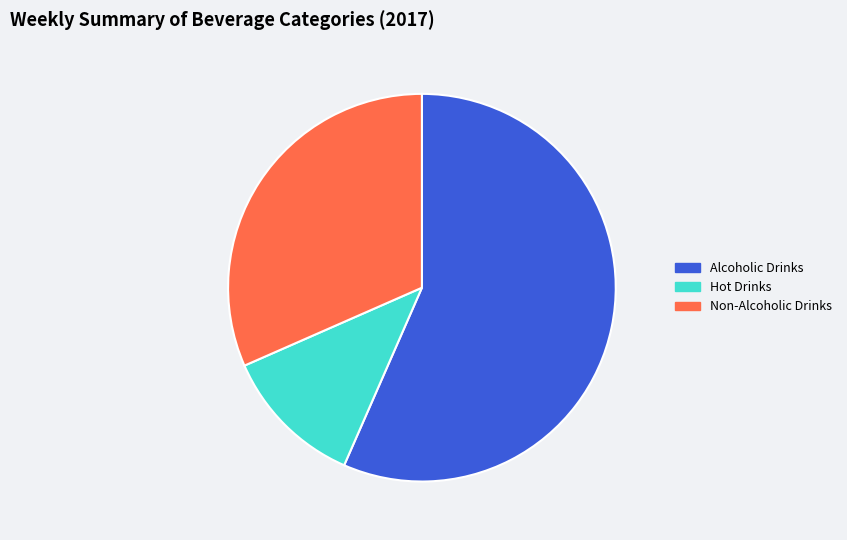

Is it true that Hot Drinks is 18% of the pie?

False